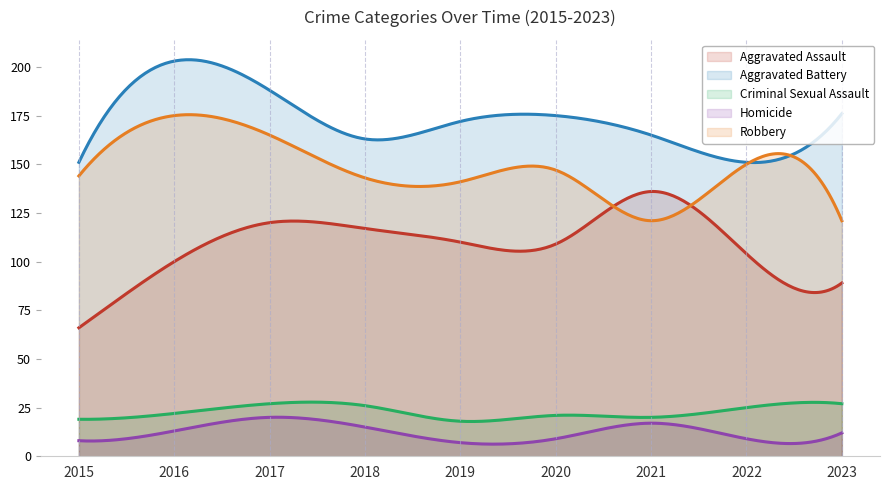

What is the sum of the Aggravated Battery values at 2023 and 2022?

327